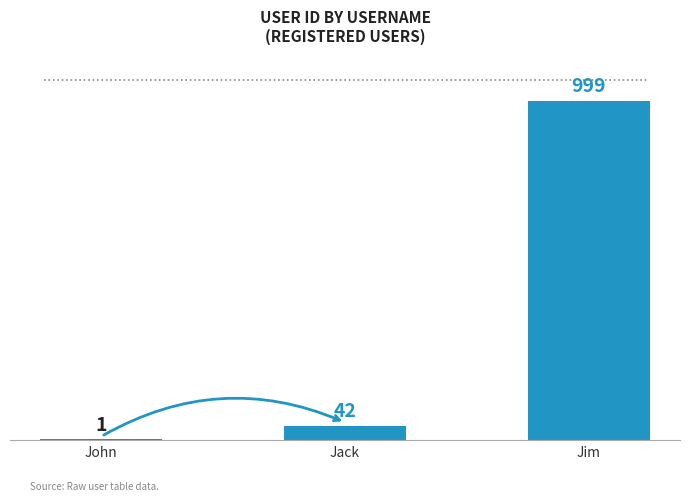

Read the value at Jack.

42